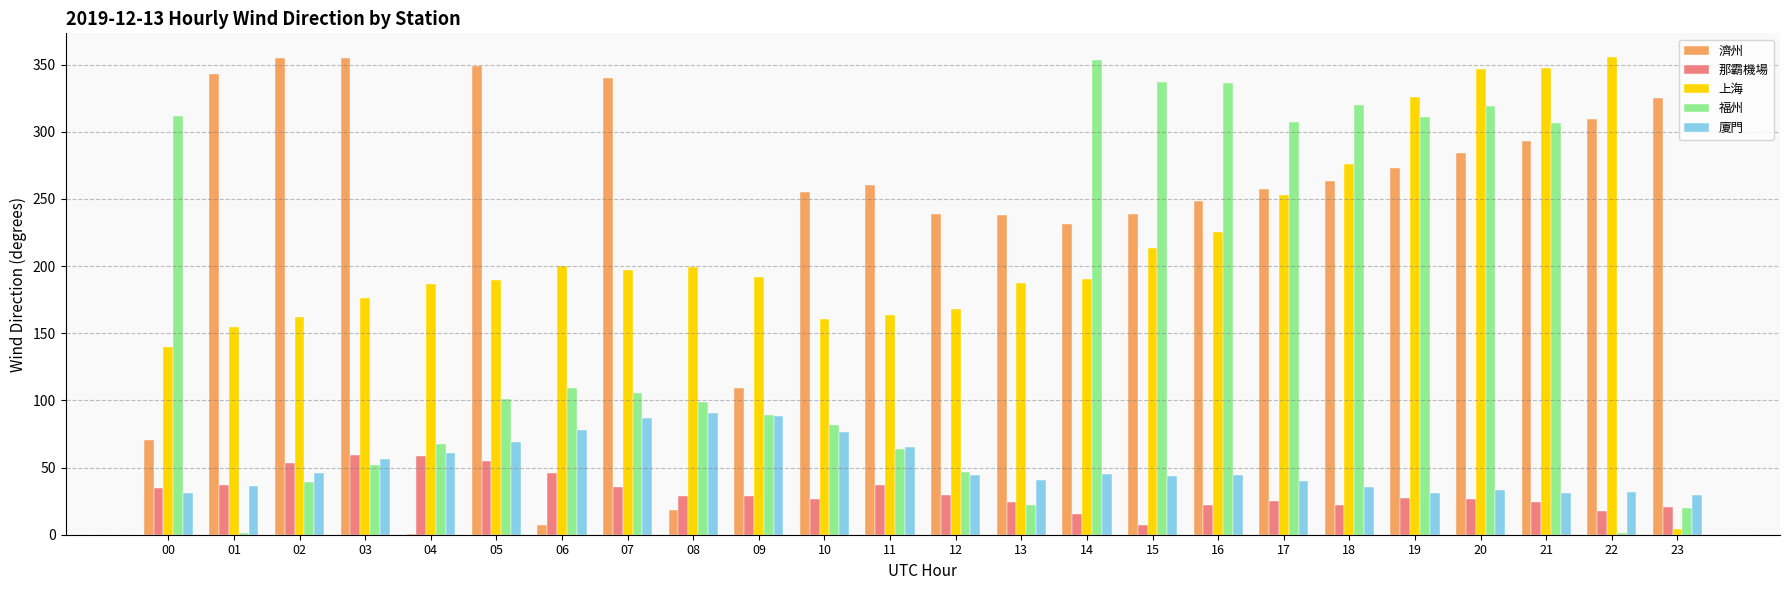

What is the total value across all series at 08?

436.3